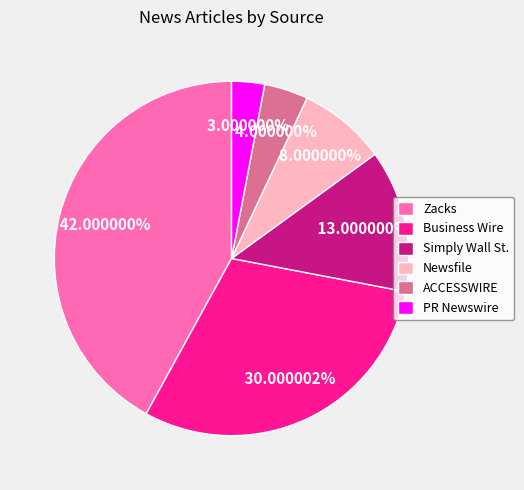

Rank the categories by value from lowest to highest.

PR Newswire, ACCESSWIRE, Newsfile, Simply Wall St., Business Wire, Zacks